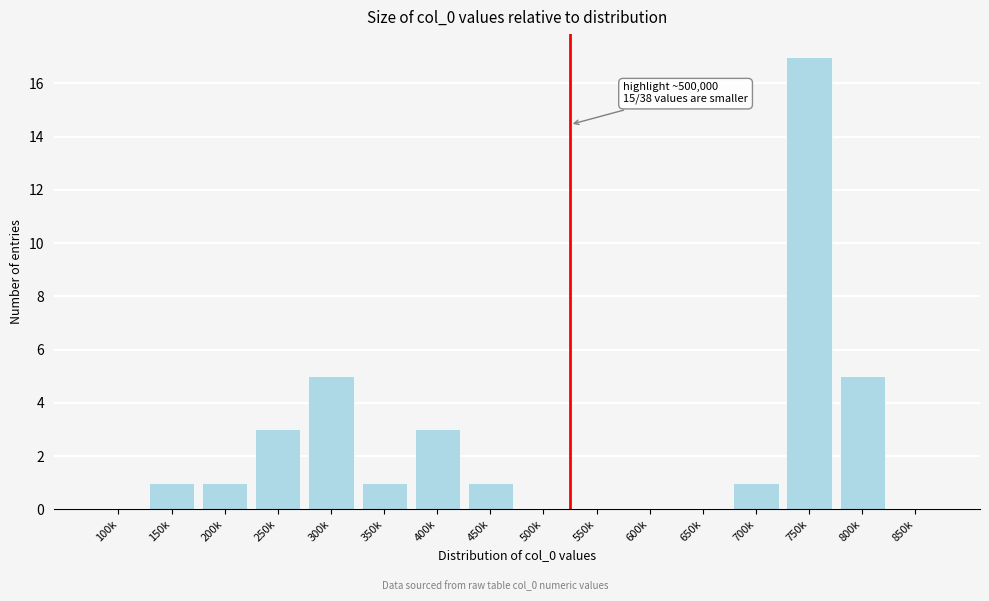

Reading left to right, what are all the values shown in this chart?

100k=0	150k=1	200k=1	250k=3	300k=5	350k=1	400k=3	450k=1	500k=0	550k=0	600k=0	650k=0	700k=1	750k=17	800k=5	850k=0